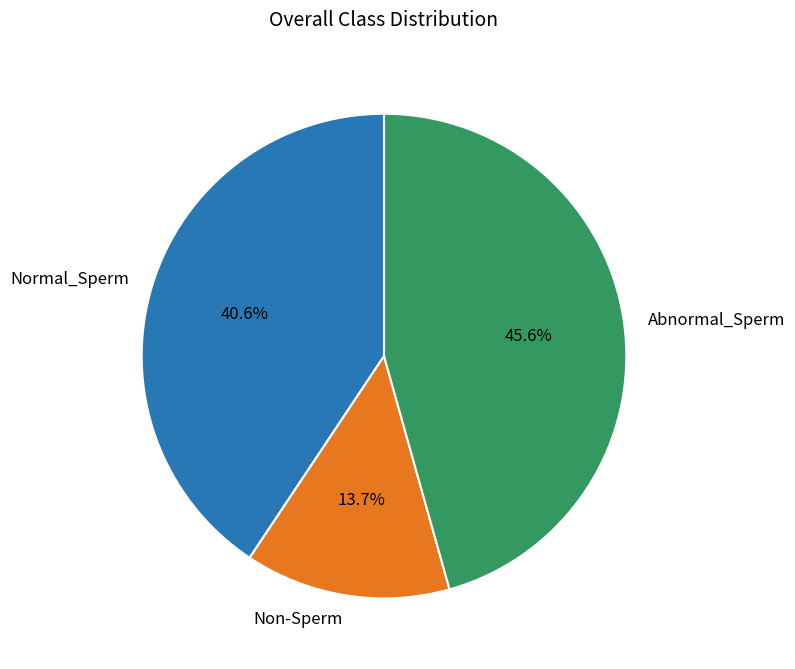

Which has a higher value, Abnormal_Sperm or Normal_Sperm?

Abnormal_Sperm